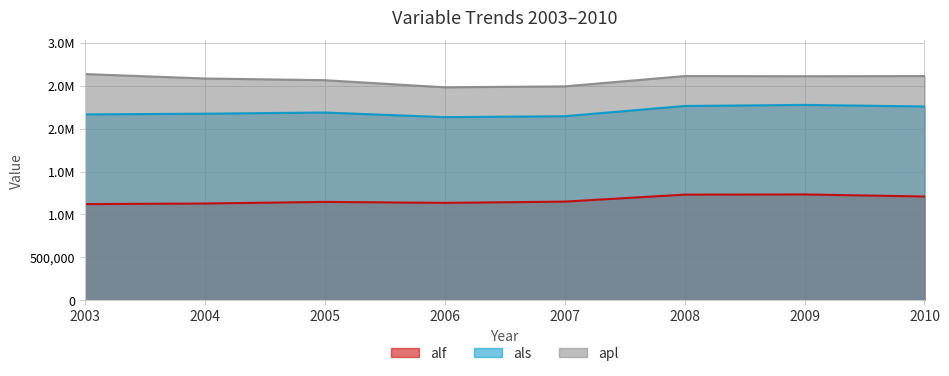

True or false: alf and apl cross at least once.

False